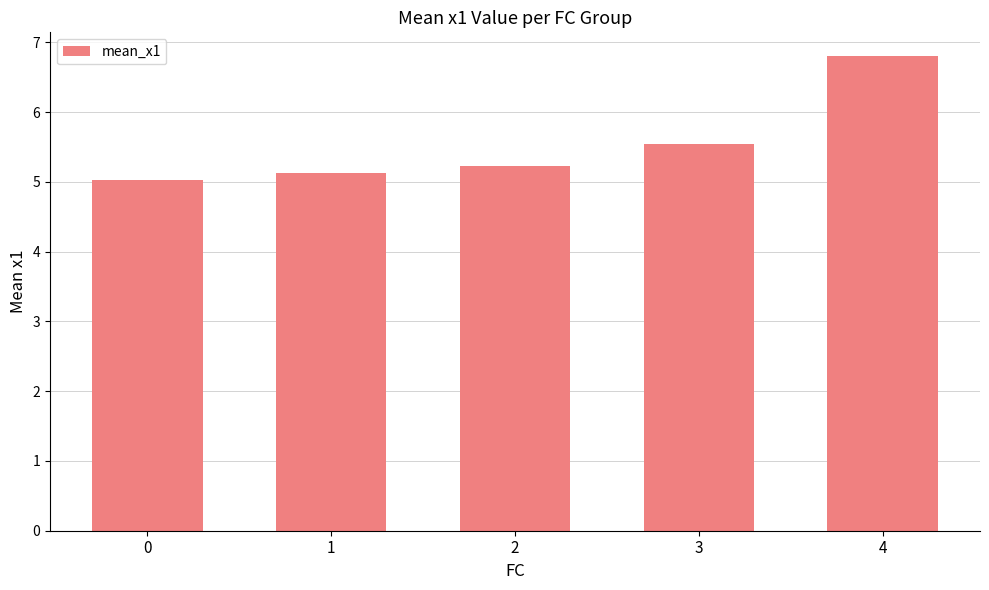

Approximately how many times larger is the value at 4 compared to 0?

1.4